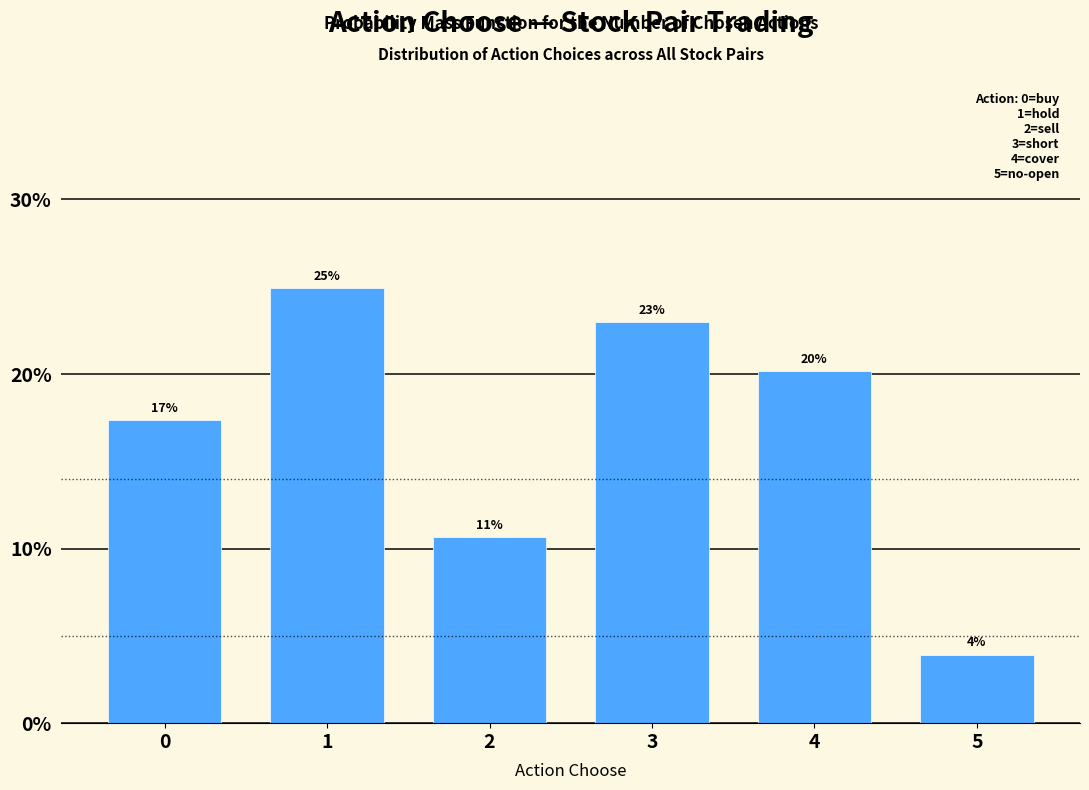

What is the smallest value displayed?

3.9